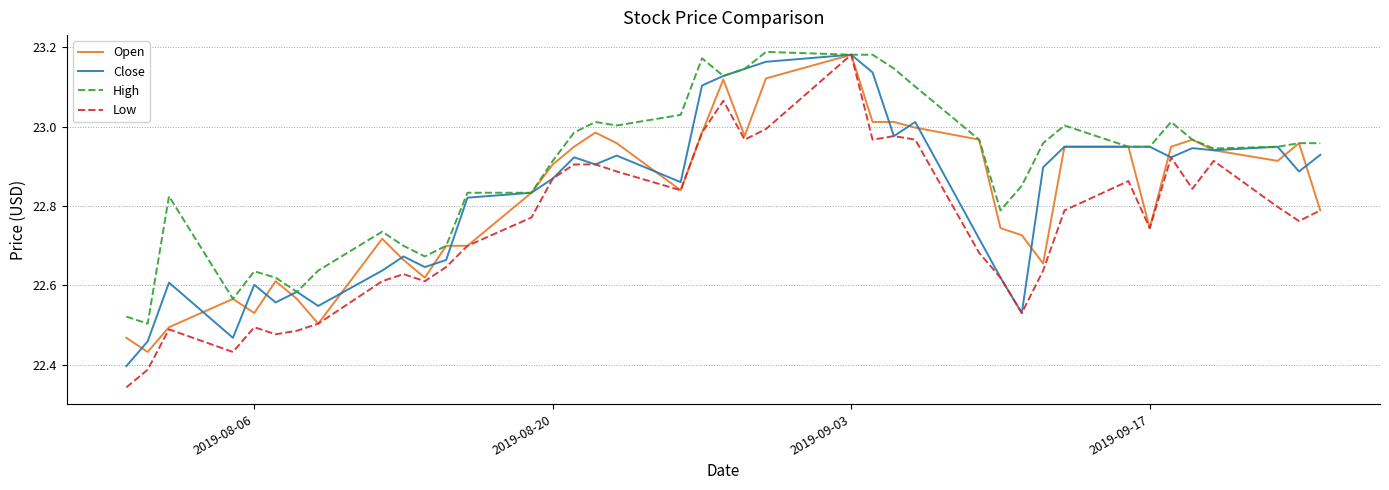

Which series has the largest range (max minus min)?

Low